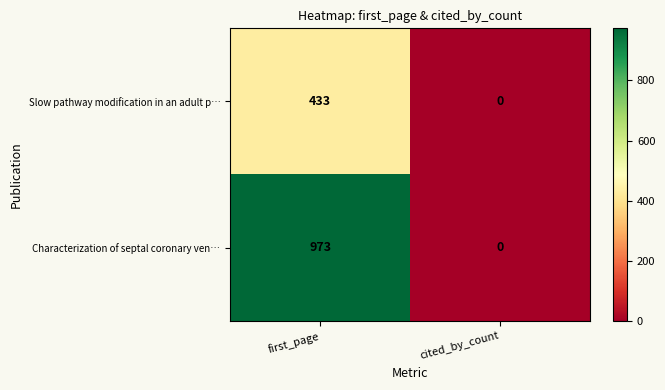

Rank the series by their maximum value, from highest to lowest.

Characterization of septal coronary ven…, Slow pathway modification in an adult p…